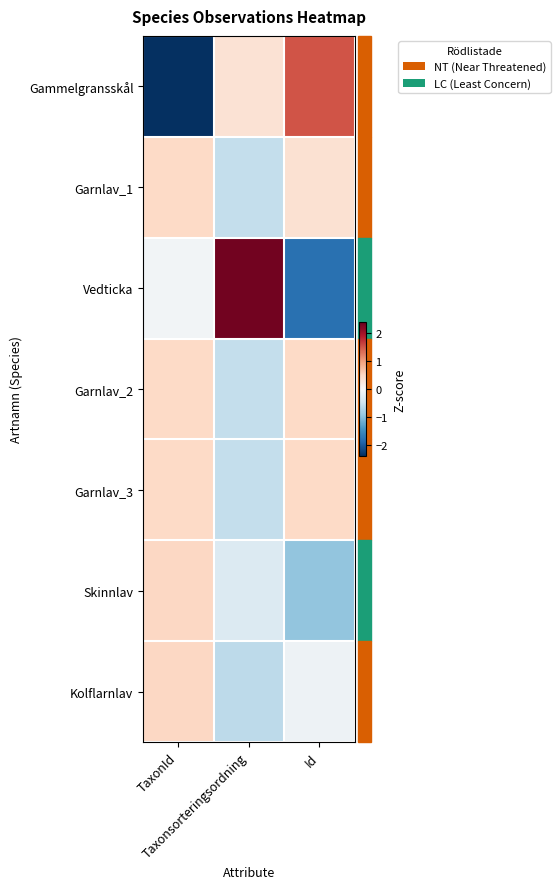

Reading left to right, transcribe all the data shown in this chart.

Gammelgransskål: TaxonId=-2.4	Taxonsorteringsordning=0.3	Id=1.5
Garnlav_1: TaxonId=0.5	Taxonsorteringsordning=-0.6	Id=0.4
Vedticka: TaxonId=-0.1	Taxonsorteringsordning=2.3	Id=-1.8
Garnlav_2: TaxonId=0.5	Taxonsorteringsordning=-0.6	Id=0.5
Garnlav_3: TaxonId=0.5	Taxonsorteringsordning=-0.6	Id=0.5
Skinnlav: TaxonId=0.5	Taxonsorteringsordning=-0.3	Id=-0.9
Kolflarnlav: TaxonId=0.5	Taxonsorteringsordning=-0.6	Id=-0.1